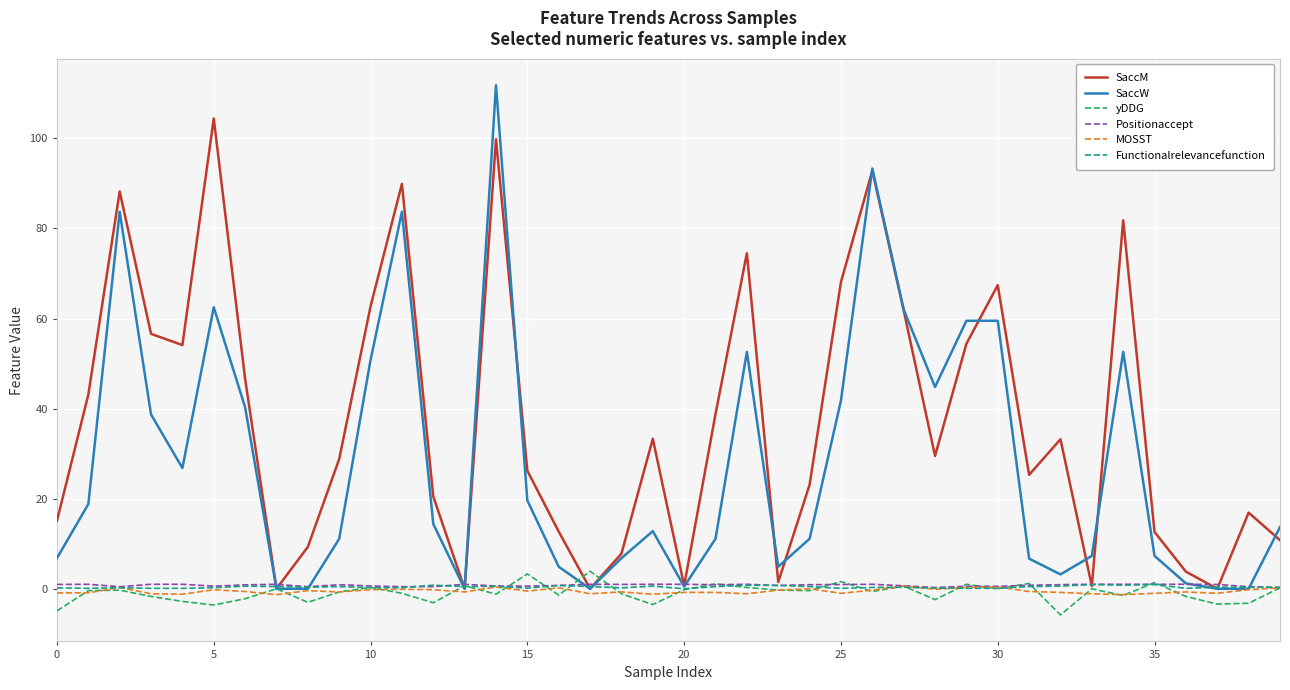

Which series has the largest total across all categories?

SaccM